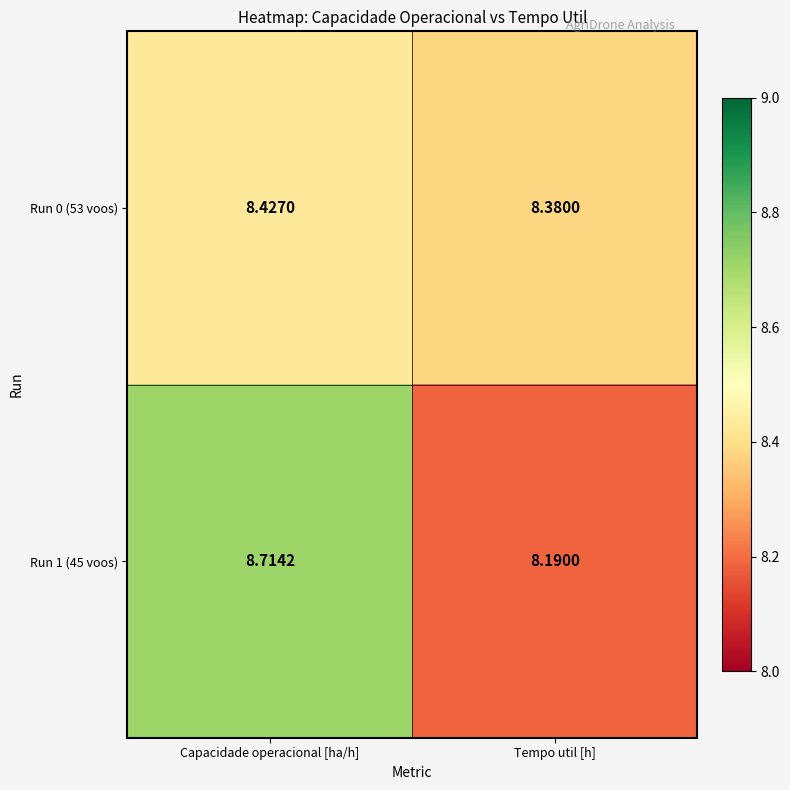

At which category is the sum across all series the highest?

Capacidade operacional [ha/h]